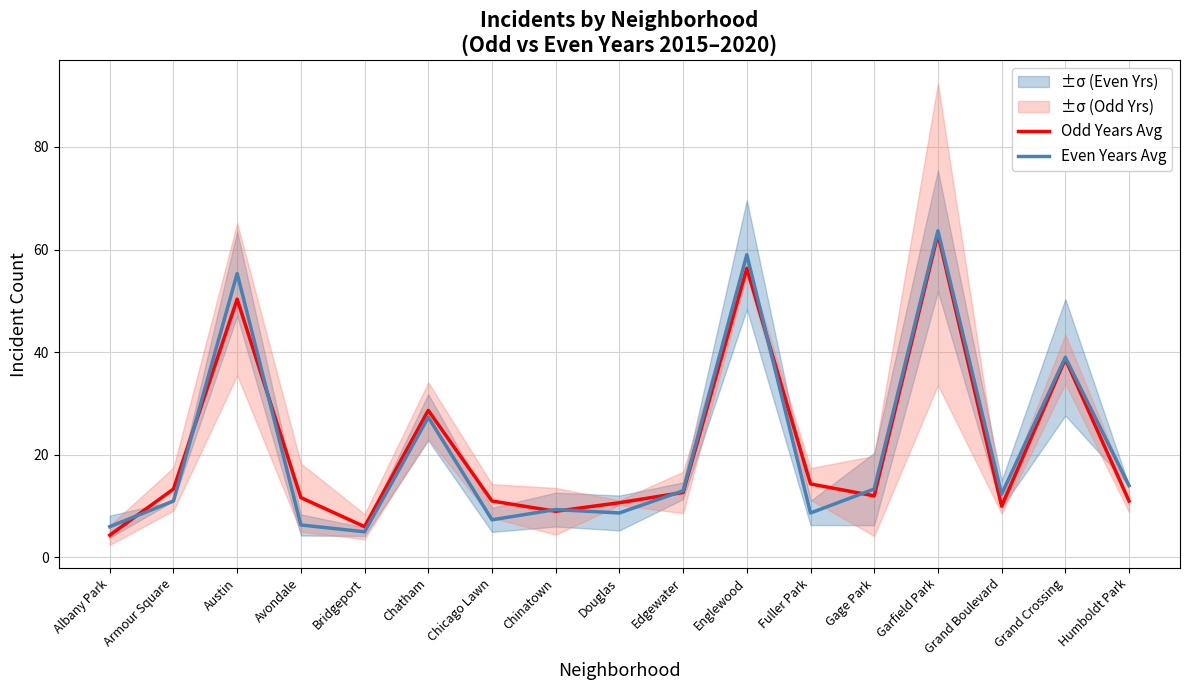

Is it true that Odd Years Avg equals 11.0 at Chicago Lawn?

True